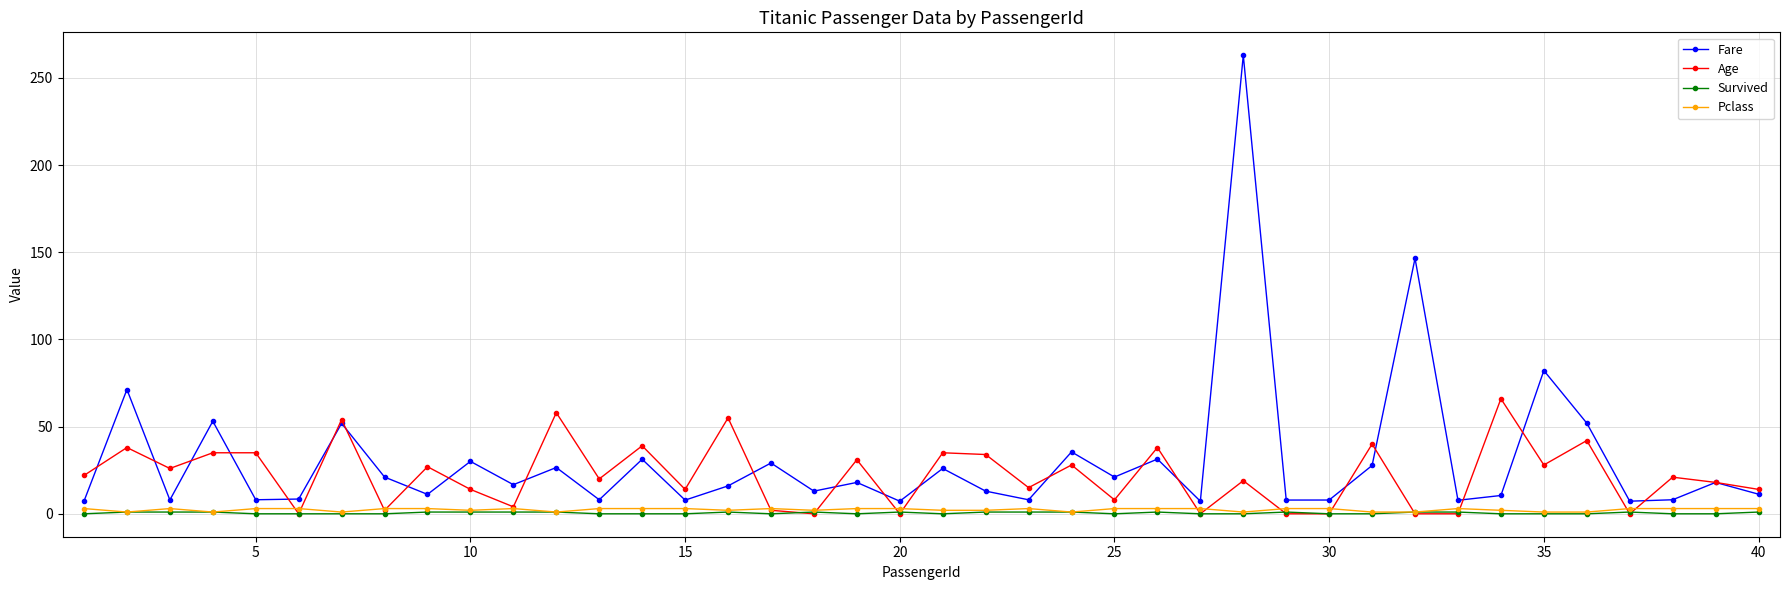

True or false: Survived has more than 0 points higher than both neighbors.

True